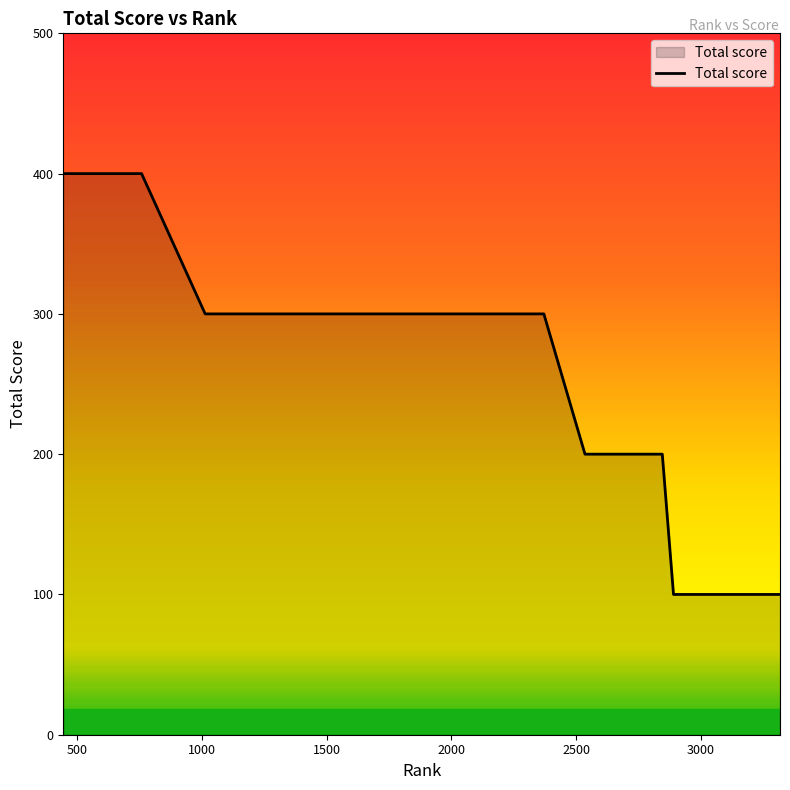

What is the smallest value displayed?

100